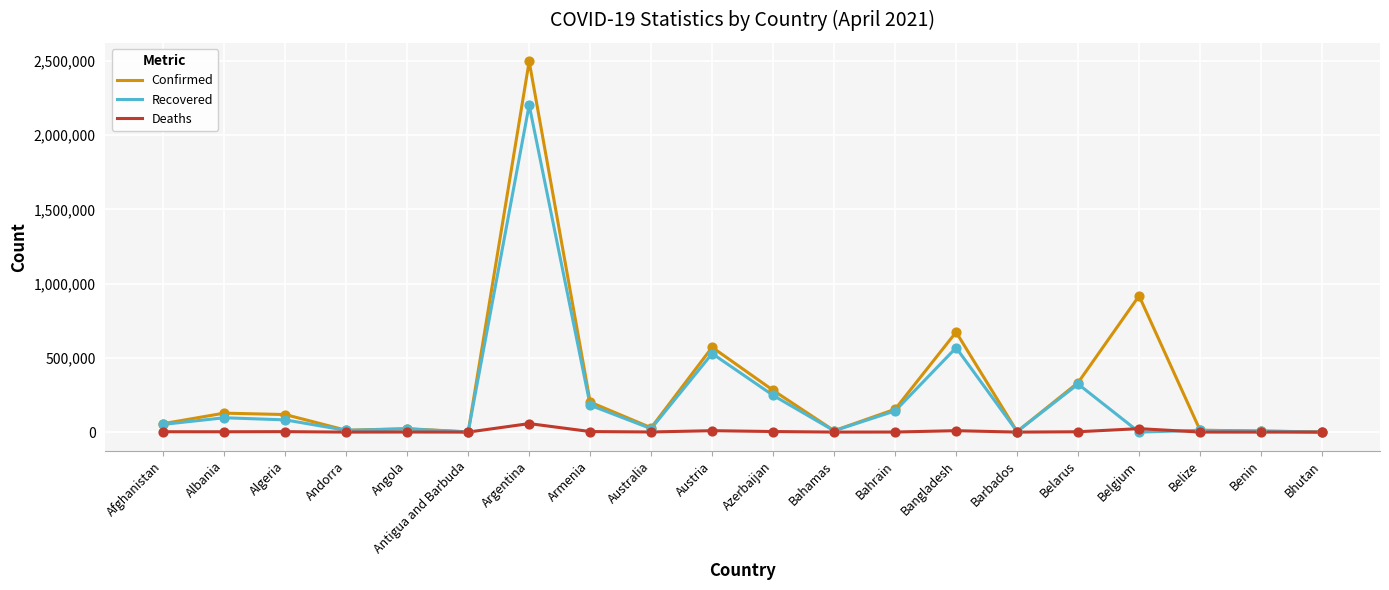

What are all the series names shown in the legend?

Confirmed, Recovered, Deaths